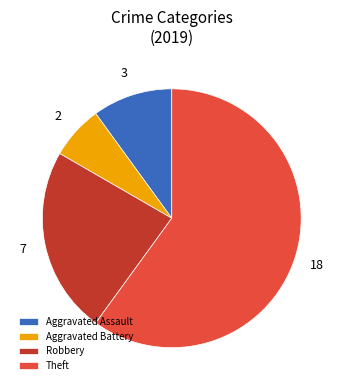

Combined, do Robbery and Aggravated Battery account for over 50%?

No